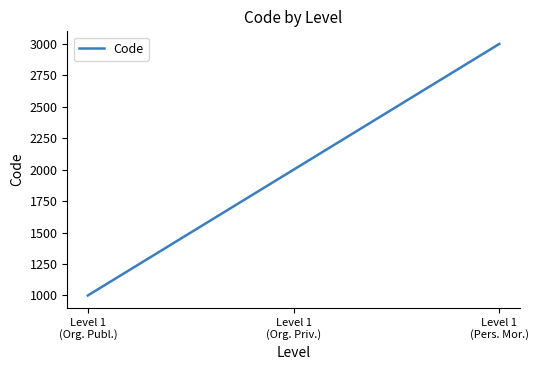

What position from the right is Level 1
(Org. Publ.)?

3